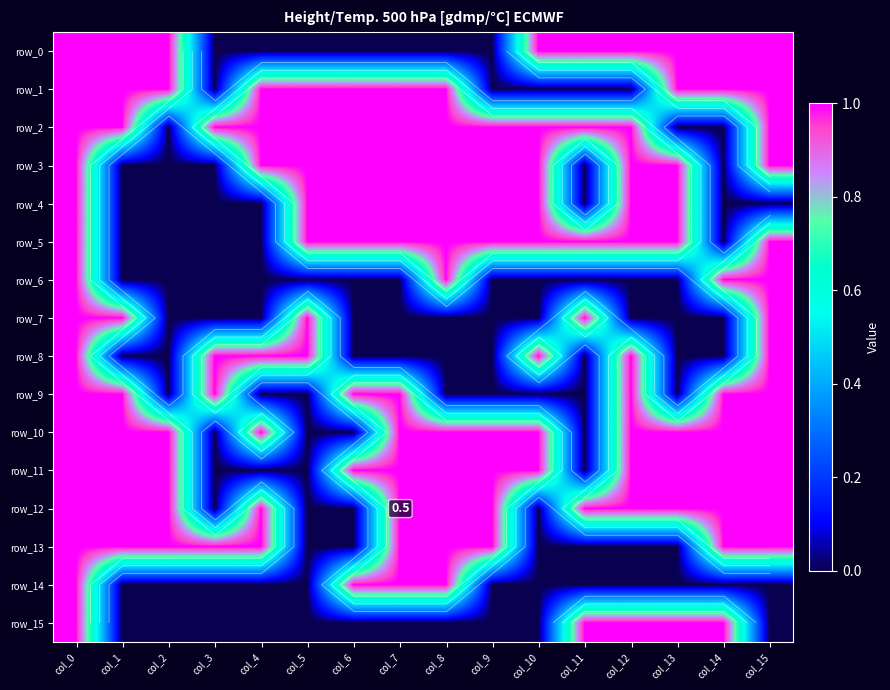

The row_2 series shows 1 at col_1. True or false?

True